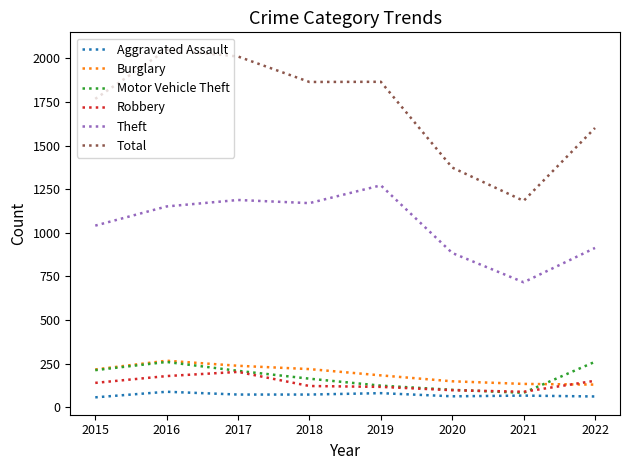

True or false: Burglary and Aggravated Assault intersect in this chart.

False